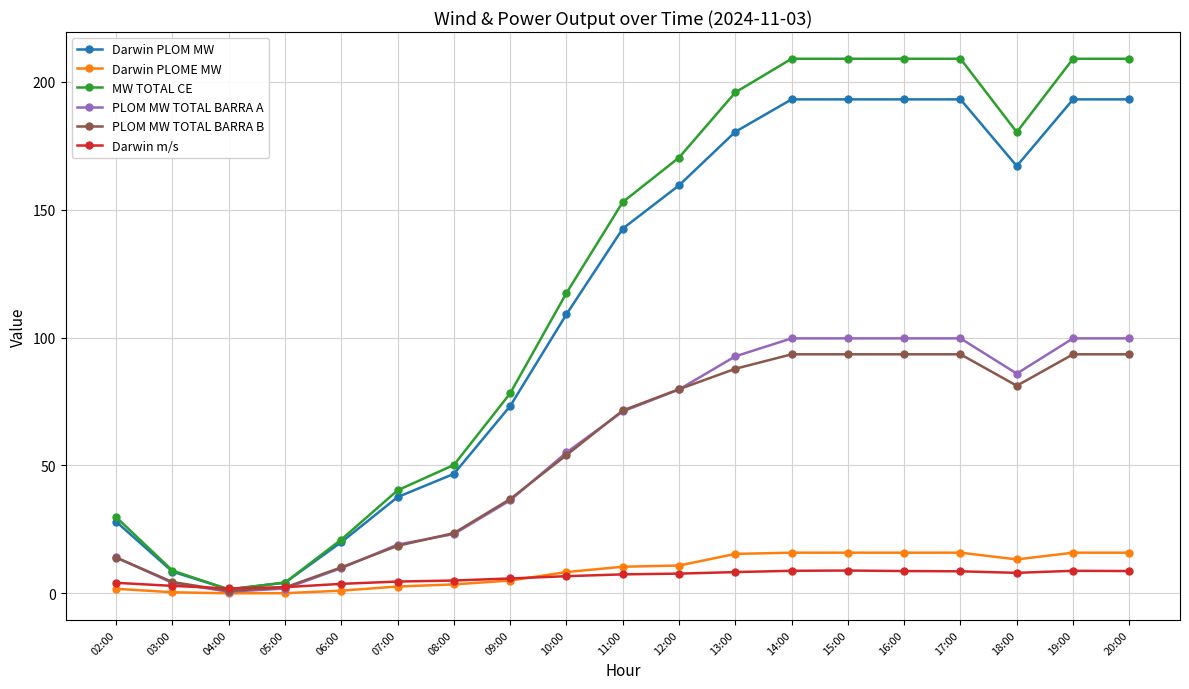

True or false: Darwin PLOM MW has a value of 193.2 at 15:00.

True